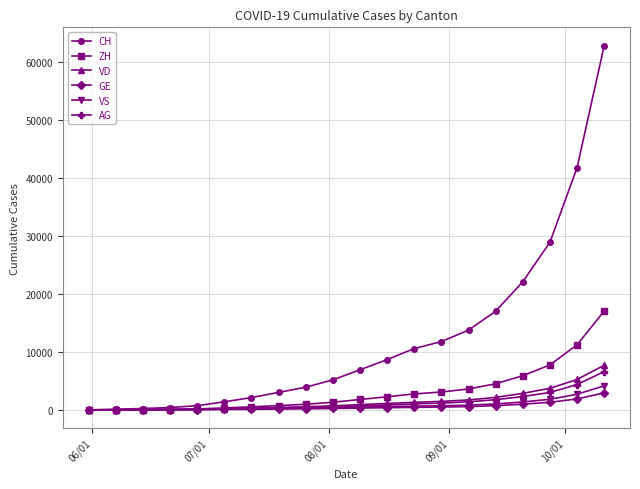

Which series has the widest spread of values?

CH